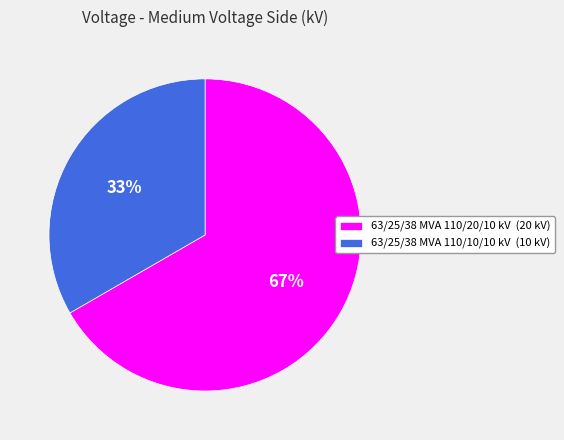

What is the smallest slice in the pie chart?

63/25/38 MVA 110/10/10 kV